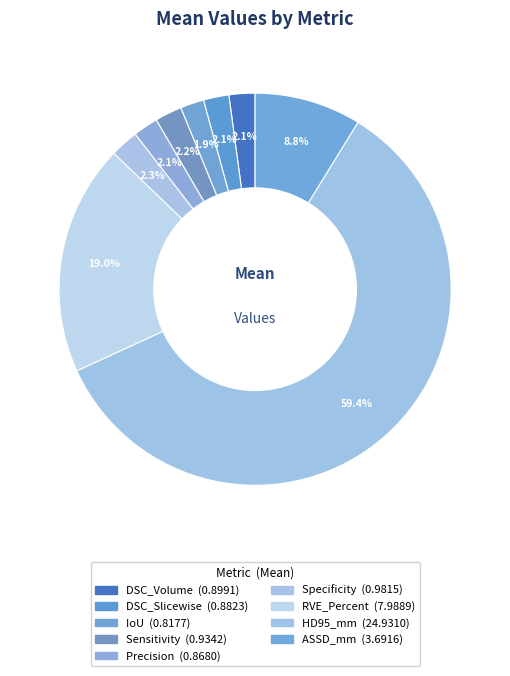

How many segments does this pie chart have?

9